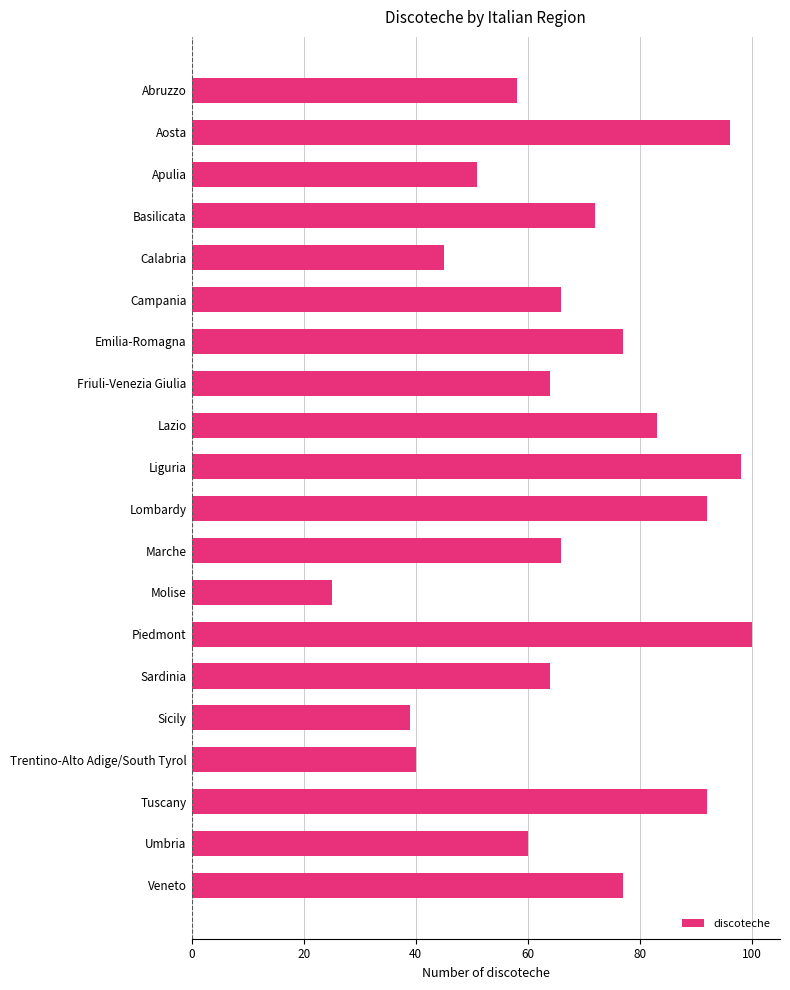

Reading top to bottom, extract all data points from this chart.

58	96	51	72	45	66	77	64	83	98	92	66	25	100	64	39	40	92	60	77